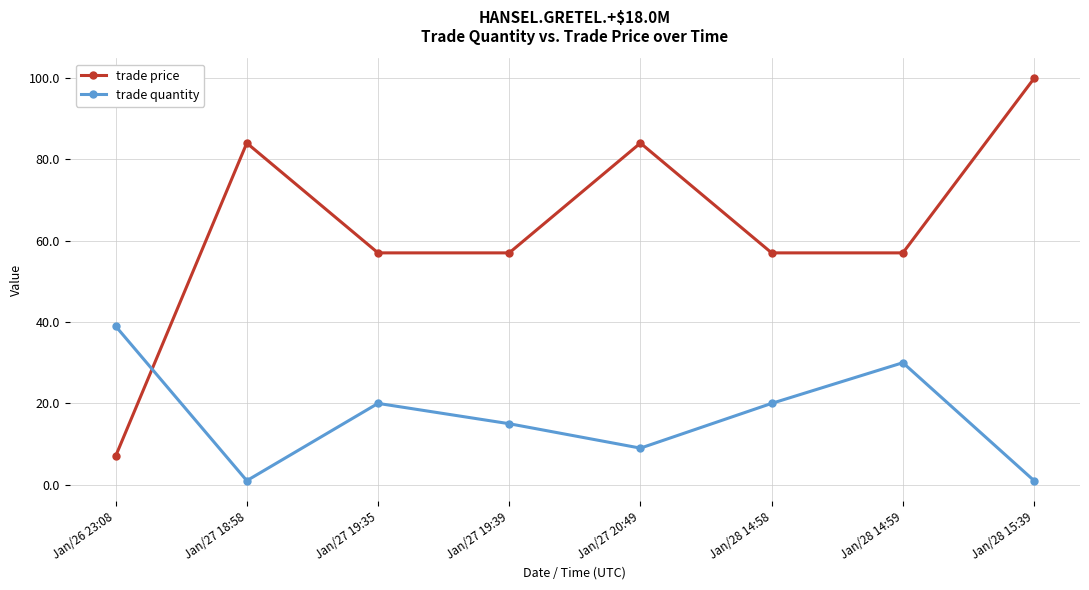

Reading right to left, transcribe all the data shown in this chart.

trade price: Jan/28 15:39=99.9	Jan/28 14:59=57.0	Jan/28 14:58=57.0	Jan/27 20:49=84.0	Jan/27 19:39=57.0	Jan/27 19:35=57.0	Jan/27 18:58=84.0	Jan/26 23:08=7.0
trade quantity: Jan/28 15:39=1.0	Jan/28 14:59=30.0	Jan/28 14:58=20.0	Jan/27 20:49=9.0	Jan/27 19:39=15.0	Jan/27 19:35=20.0	Jan/27 18:58=1.0	Jan/26 23:08=39.0